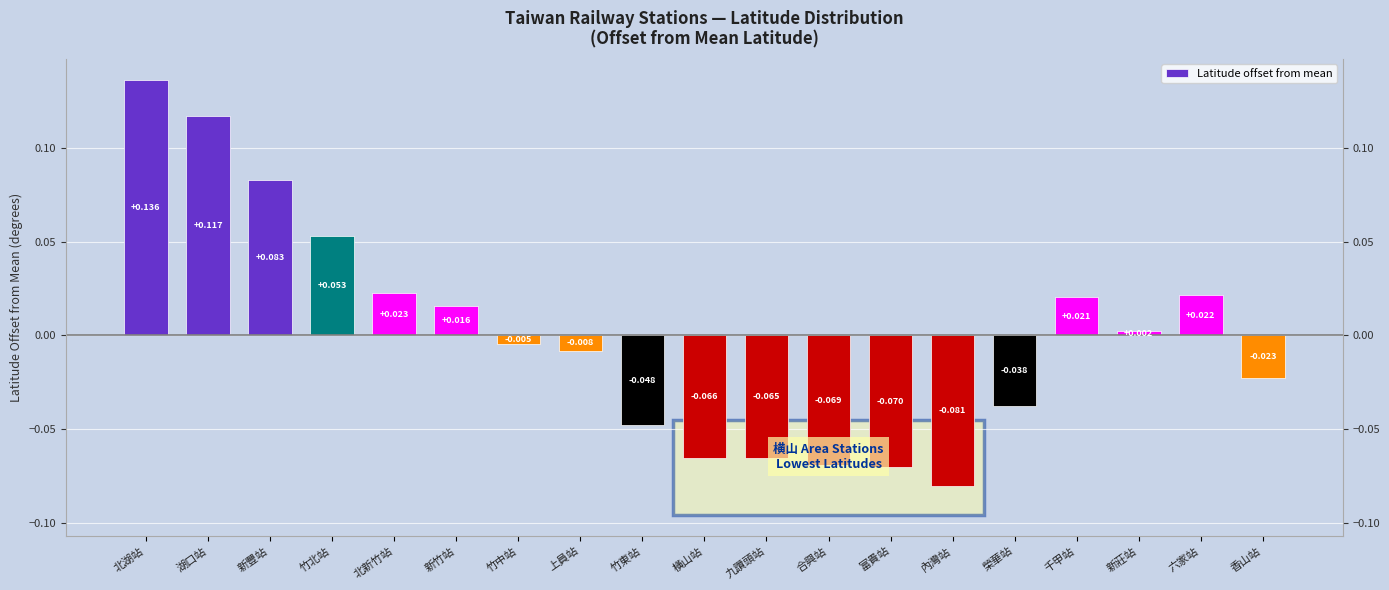

What is the difference between the values at 六家站 and 九讚頭站?

0.1